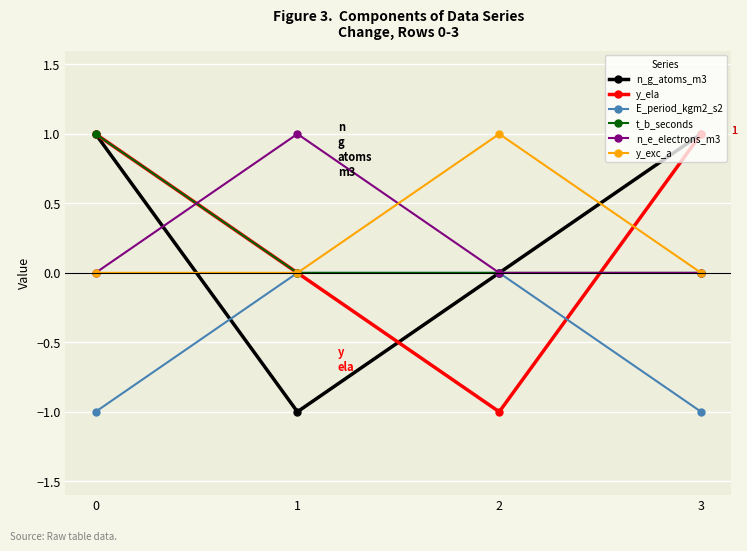

What is the spread (max minus min) of values at 3?

2